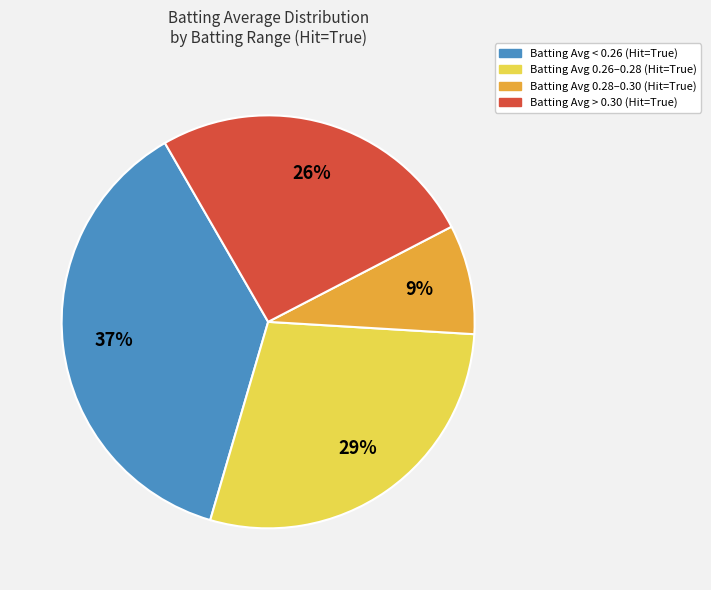

Does any single category account for the majority?

No